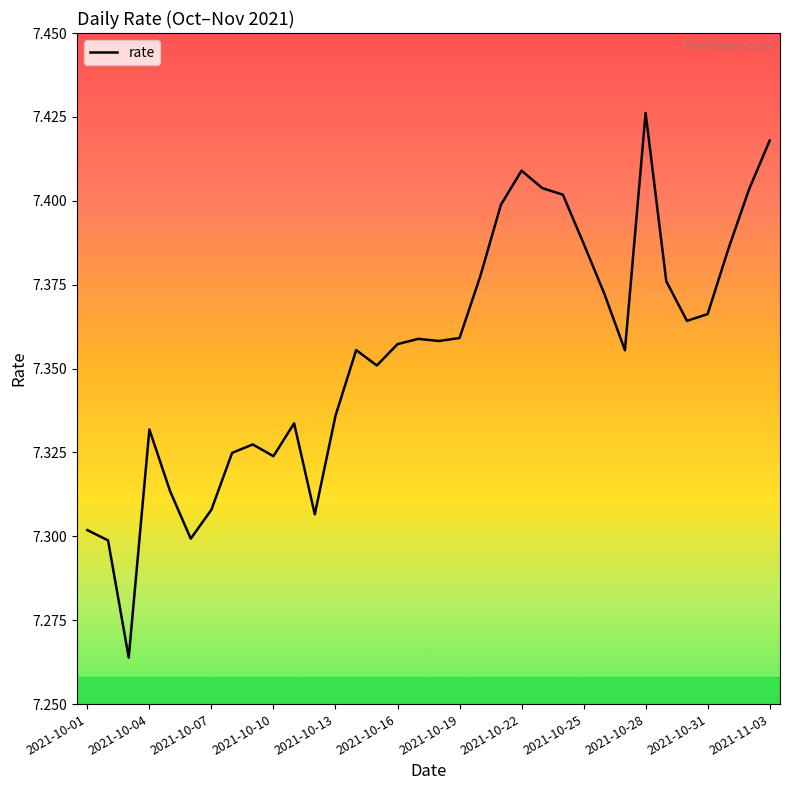

What is the average value?

7.4